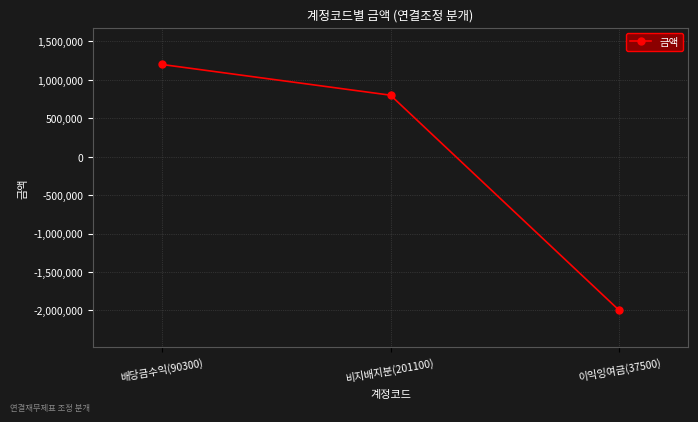

Reading right to left, list all the values displayed in this chart.

-2000000	800000	1200000